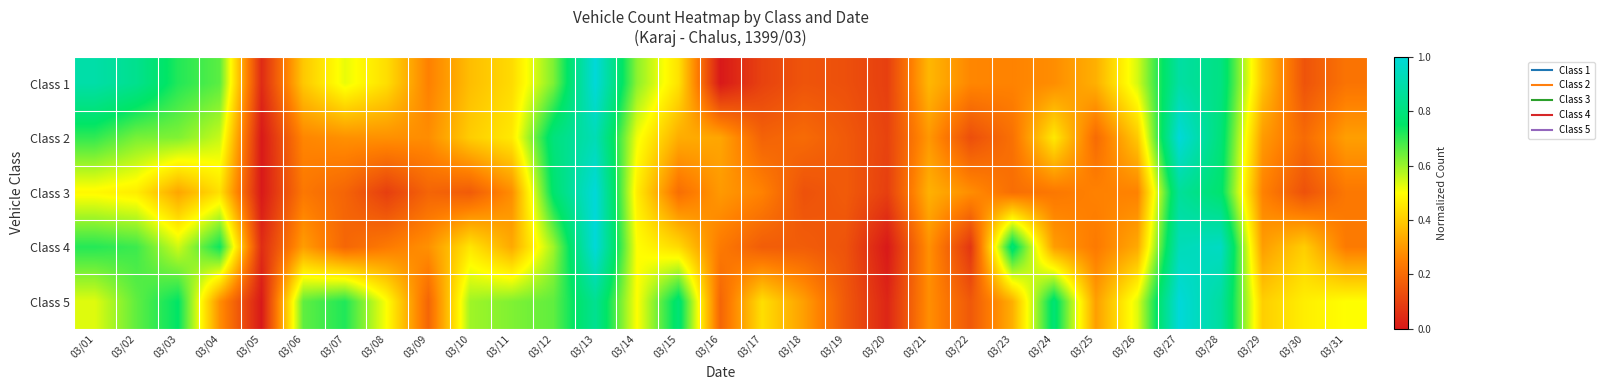

Reading left to right, what are all the values shown in this chart?

Class 1: 03/01=0.9	03/02=0.8	03/03=0.7	03/04=0.7	03/05=0.0	03/06=0.4	03/07=0.5	03/08=0.4	03/09=0.3	03/10=0.4	03/11=0.4	03/12=0.6	03/13=1.0	03/14=0.6	03/15=0.4	03/16=0.0	03/17=0.1	03/18=0.1	03/19=0.1	03/20=0.1	03/21=0.4	03/22=0.3	03/23=0.3	03/24=0.3	03/25=0.3	03/26=0.5	03/27=0.9	03/28=0.8	03/29=0.4	03/30=0.1	03/31=0.2
Class 2: 03/01=0.7	03/02=0.6	03/03=0.6	03/04=0.6	03/05=0.0	03/06=0.3	03/07=0.3	03/08=0.3	03/09=0.3	03/10=0.4	03/11=0.5	03/12=0.8	03/13=0.9	03/14=0.5	03/15=0.3	03/16=0.3	03/17=0.2	03/18=0.2	03/19=0.2	03/20=0.1	03/21=0.3	03/22=0.1	03/23=0.2	03/24=0.5	03/25=0.2	03/26=0.4	03/27=1.0	03/28=0.8	03/29=0.3	03/30=0.2	03/31=0.3
Class 3: 03/01=0.5	03/02=0.5	03/03=0.3	03/04=0.4	03/05=0.0	03/06=0.2	03/07=0.2	03/08=0.1	03/09=0.2	03/10=0.2	03/11=0.3	03/12=0.8	03/13=1.0	03/14=0.5	03/15=0.2	03/16=0.3	03/17=0.3	03/18=0.1	03/19=0.2	03/20=0.1	03/21=0.3	03/22=0.3	03/23=0.2	03/24=0.2	03/25=0.3	03/26=0.3	03/27=0.9	03/28=0.8	03/29=0.3	03/30=0.1	03/31=0.2
Class 4: 03/01=0.7	03/02=0.7	03/03=0.5	03/04=0.7	03/05=0.0	03/06=0.3	03/07=0.2	03/08=0.2	03/09=0.3	03/10=0.5	03/11=0.3	03/12=0.6	03/13=1.0	03/14=0.5	03/15=0.4	03/16=0.2	03/17=0.2	03/18=0.2	03/19=0.1	03/20=0.0	03/21=0.3	03/22=0.1	03/23=0.8	03/24=0.3	03/25=0.2	03/26=0.3	03/27=0.9	03/28=1.0	03/29=0.3	03/30=0.4	03/31=0.2
Class 5: 03/01=0.5	03/02=0.7	03/03=0.8	03/04=0.3	03/05=0.0	03/06=0.7	03/07=0.7	03/08=0.5	03/09=0.2	03/10=0.6	03/11=0.6	03/12=0.7	03/13=0.8	03/14=0.5	03/15=0.8	03/16=0.2	03/17=0.4	03/18=0.3	03/19=0.2	03/20=0.0	03/21=0.3	03/22=0.2	03/23=0.3	03/24=0.8	03/25=0.3	03/26=0.5	03/27=1.0	03/28=0.9	03/29=0.4	03/30=0.5	03/31=0.5